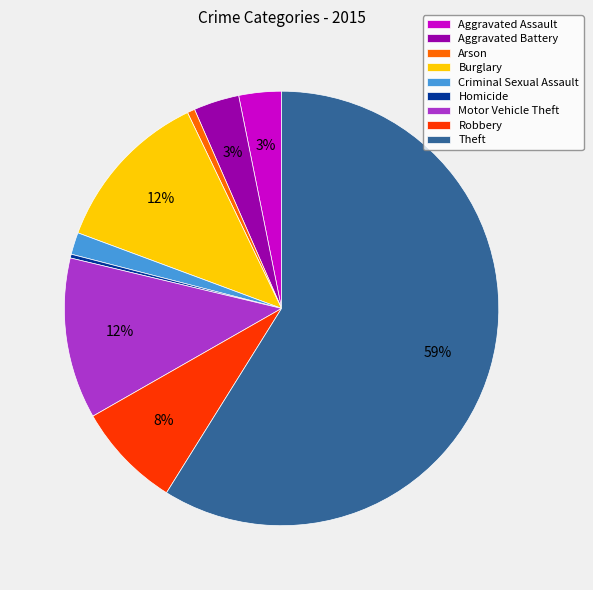

Combined, do Burglary and Criminal Sexual Assault account for over 50%?

No